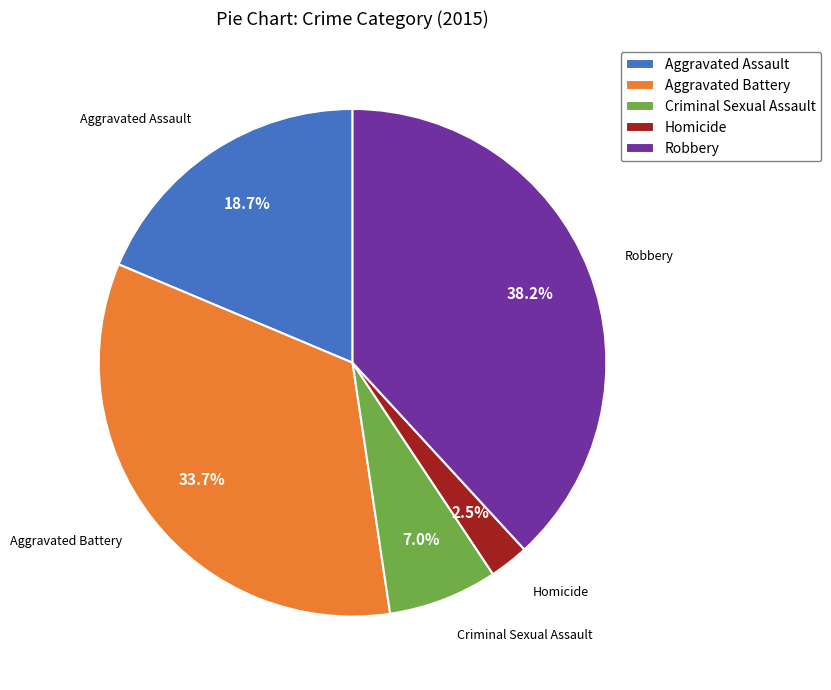

Does Robbery represent more than half of the total?

No